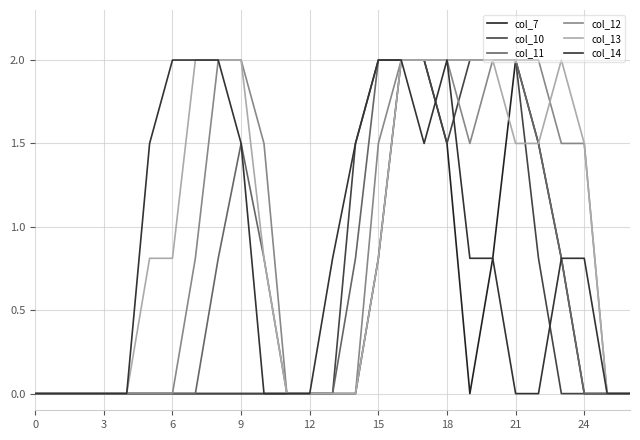

Reading right to left, transcribe all the data shown in this chart.

col_7: 0.0	0.0	0.0	0.8	1.5	2.0	0.8	0.0	1.5	2.0	2.0	0.8	0.0	0.0	0.0	0.0	0.0	0.0	0.0	0.0	0.0	0.0	0.0	0.0	0.0	0.0	0.0
col_10: 0.0	0.0	0.0	0.0	0.8	2.0	2.0	2.0	1.5	2.0	2.0	2.0	1.5	0.0	0.0	0.0	0.0	0.0	0.0	0.0	0.0	0.0	0.0	0.0	0.0	0.0	0.0
col_11: 0.0	0.0	0.0	0.8	1.5	2.0	2.0	2.0	2.0	2.0	2.0	2.0	0.8	0.0	0.0	0.0	0.8	1.5	0.8	0.0	0.0	0.0	0.0	0.0	0.0	0.0	0.0
col_12: 0.0	0.0	1.5	1.5	2.0	2.0	2.0	1.5	2.0	2.0	2.0	1.5	0.0	0.0	0.0	0.0	1.5	2.0	2.0	0.8	0.0	0.0	0.0	0.0	0.0	0.0	0.0
col_13: 0.0	0.0	1.5	2.0	1.5	1.5	2.0	2.0	2.0	2.0	2.0	0.8	0.0	0.0	0.0	0.0	0.8	2.0	2.0	2.0	0.8	0.8	0.0	0.0	0.0	0.0	0.0
col_14: 0.0	0.0	0.8	0.8	0.0	0.0	0.8	0.8	2.0	1.5	2.0	2.0	1.5	0.8	0.0	0.0	0.0	1.5	2.0	2.0	2.0	1.5	0.0	0.0	0.0	0.0	0.0